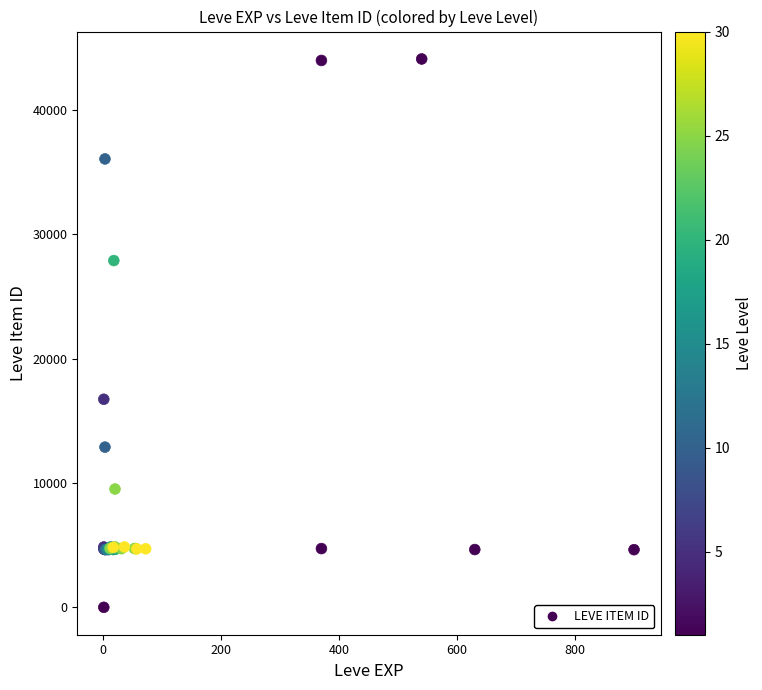

What Y value in the scatter plot is closest to 22050?

16734